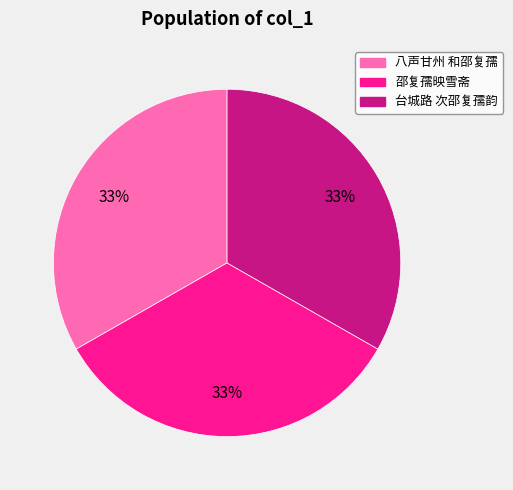

Is there any slice that represents more than half of the pie?

No